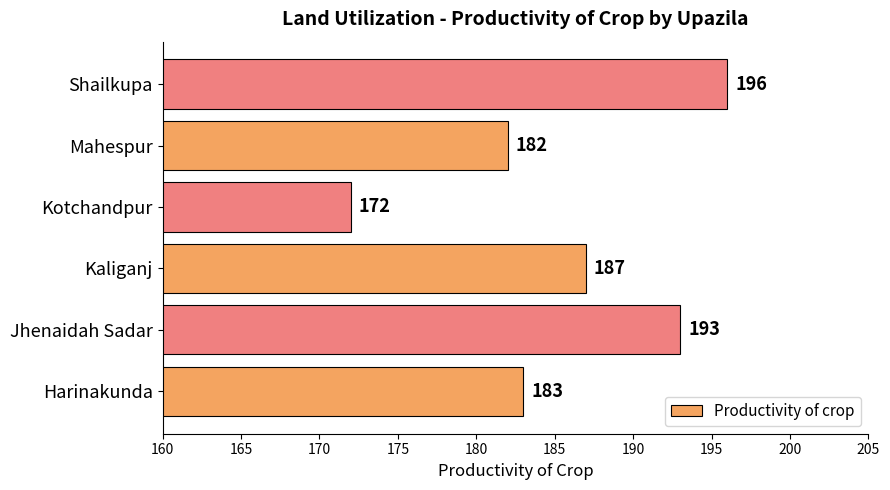

Reading bottom to top, what are all the values shown in this chart?

Harinakunda=183	Jhenaidah Sadar=193	Kaliganj=187	Kotchandpur=172	Mahespur=182	Shailkupa=196